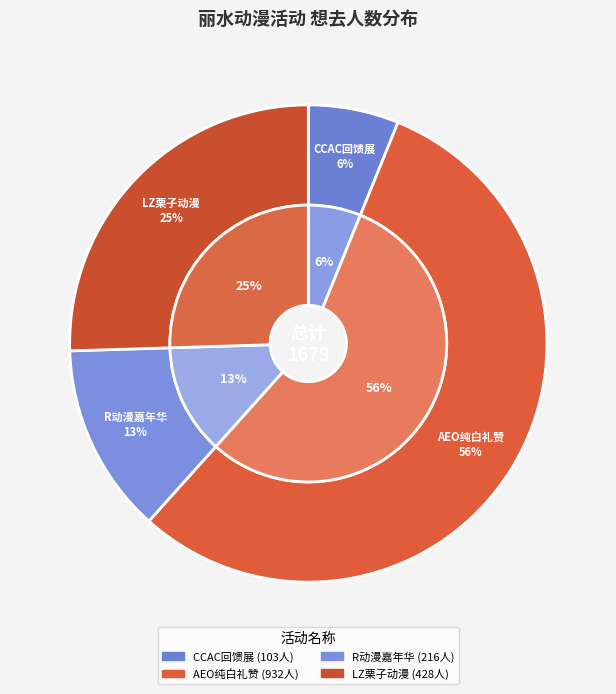

To the nearest percent, what is the combined percentage of 丽水·R动漫嘉年华 and 丽水·LZ栗子动漫游戏嘉年华?

38%